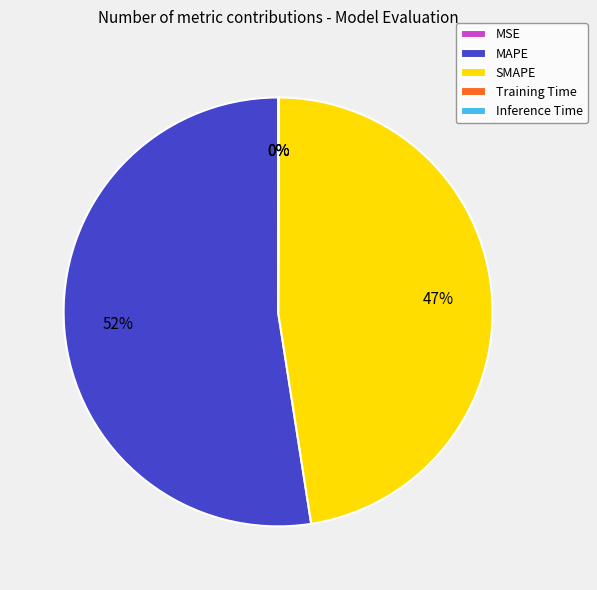

The MAPE slice represents 61% of the pie. True or false?

False